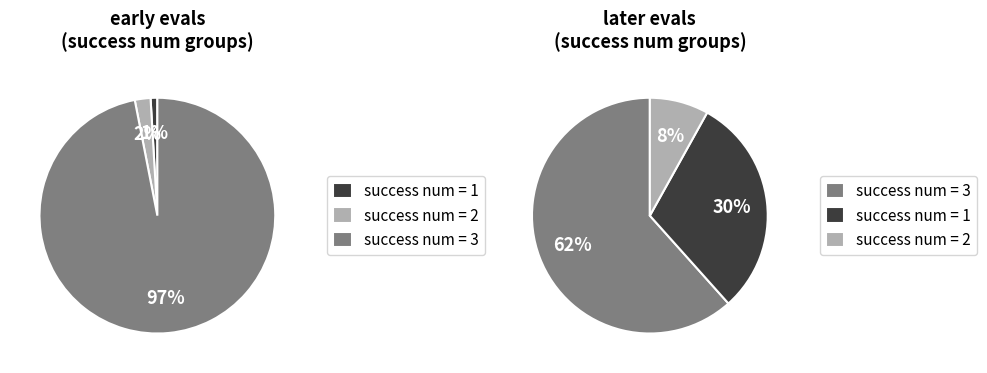

Rank the series at 1 from lowest to highest value.

success num 1, success num 2, success num 3